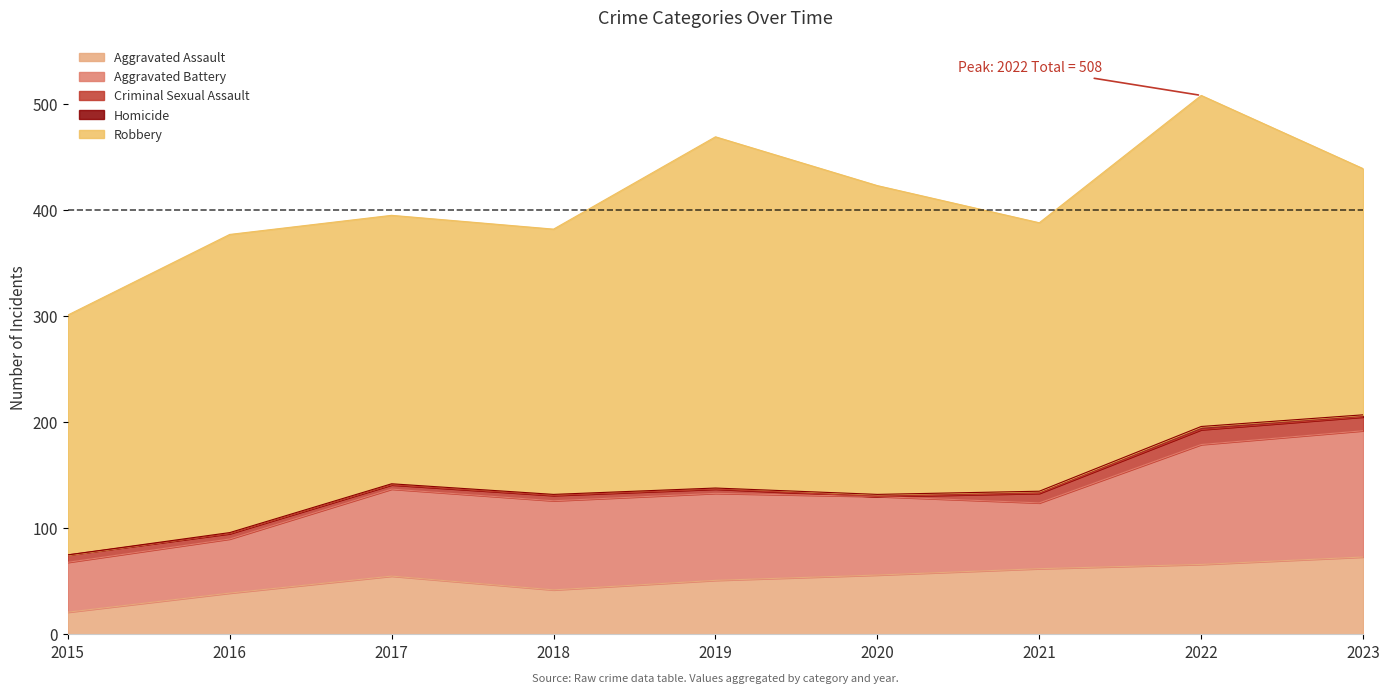

Is it true that Robbery equals 253 at 2017?

True